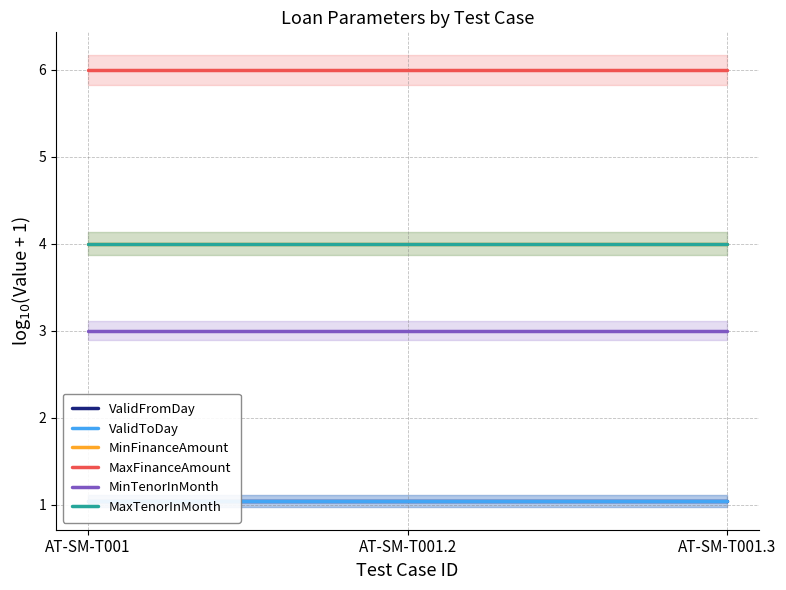

What is the total value across all series at AT-SM-T001.3?

19.1